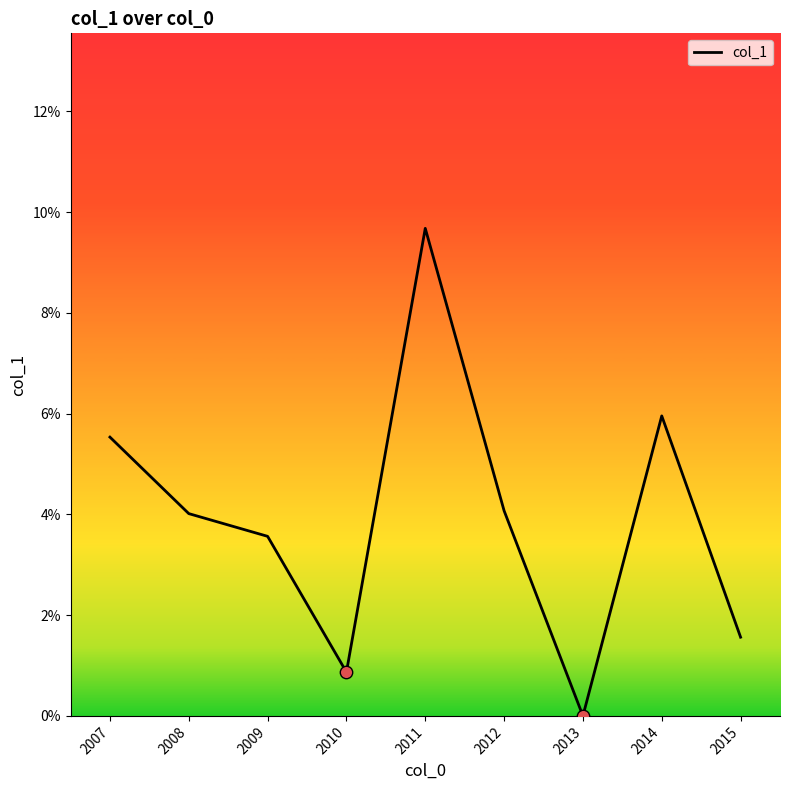

Does the chart have visible grid lines?

No